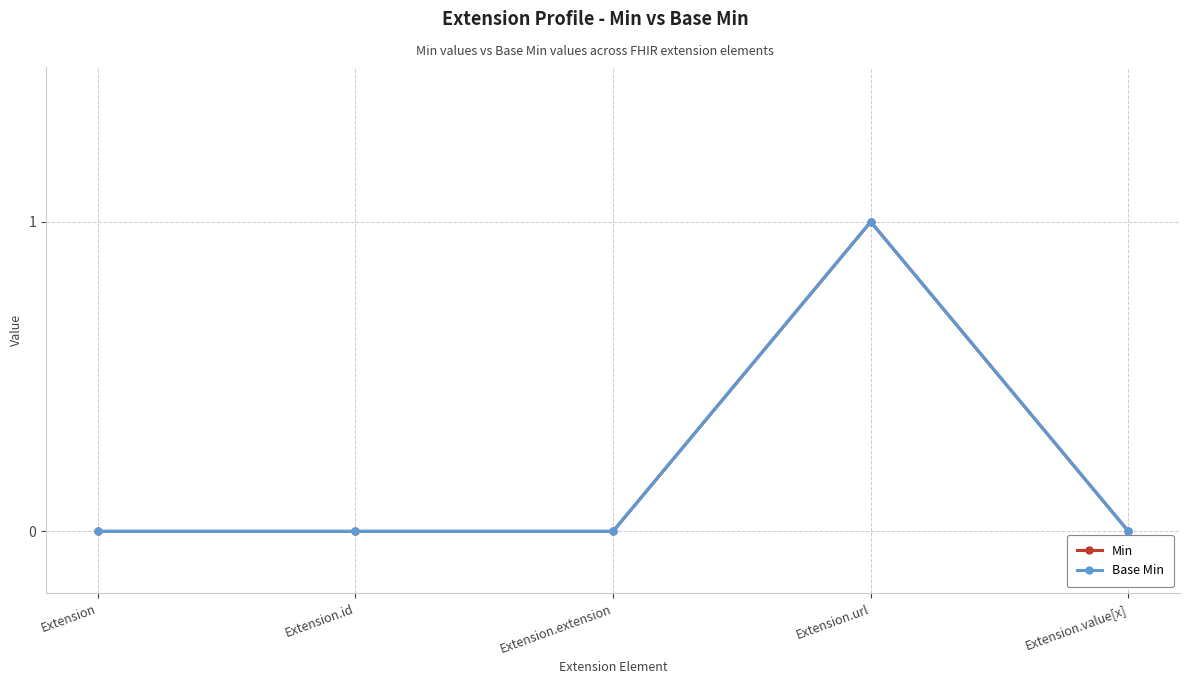

Does the chart have visible grid lines?

Yes